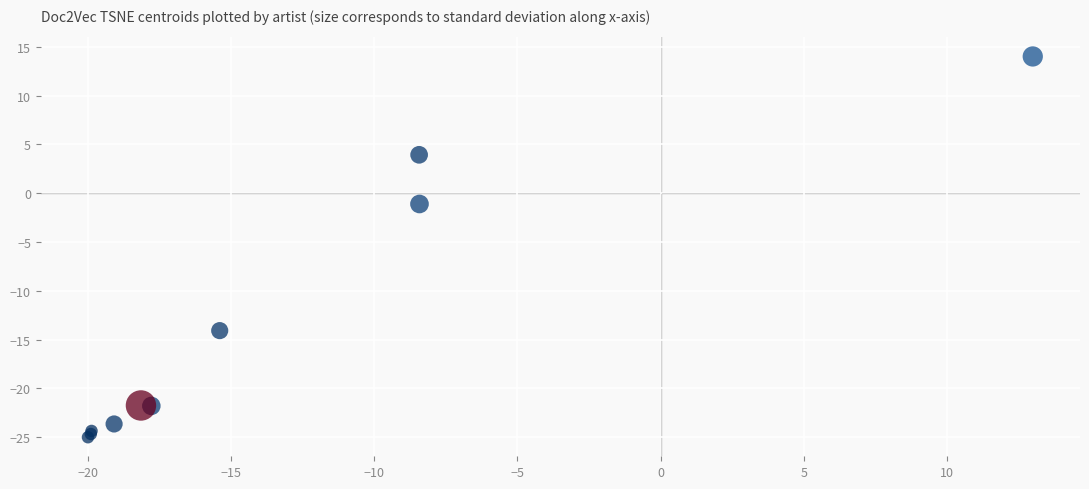

What Y value in the scatter plot is closest to -5?

-1.1